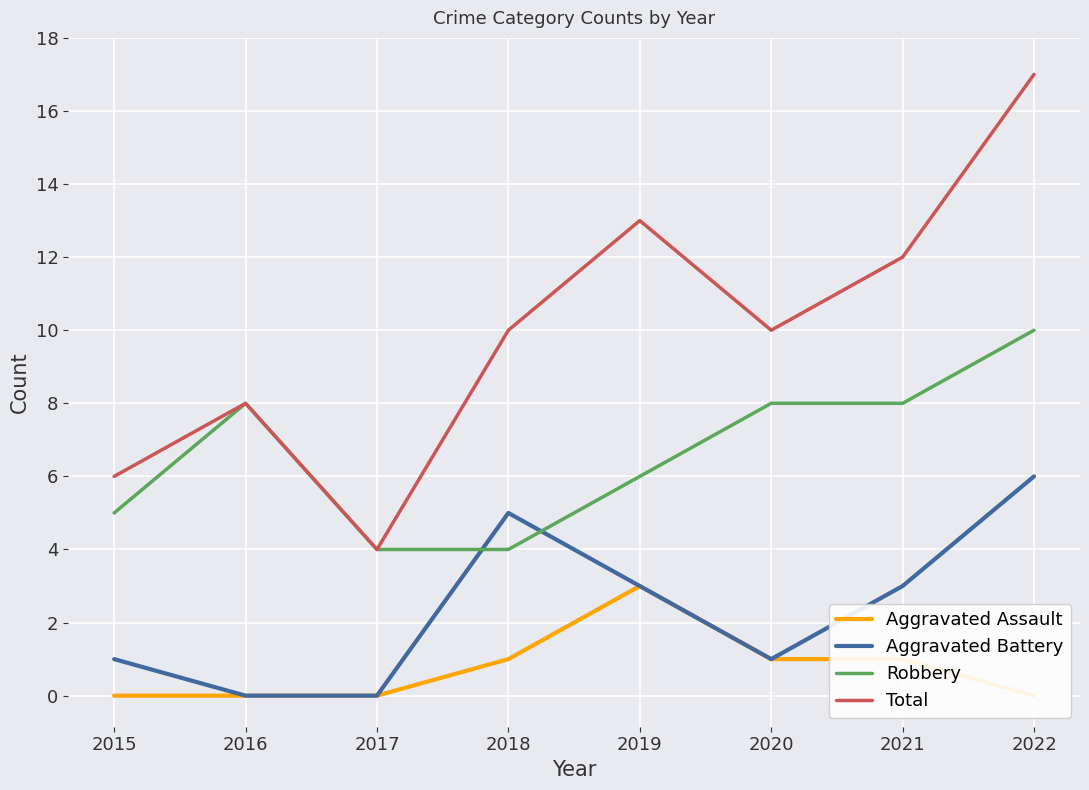

Reading left to right, transcribe all the data shown in this chart.

Aggravated Assault: 2015=0	2016=0	2017=0	2018=1	2019=3	2020=1	2021=1	2022=0
Aggravated Battery: 2015=1	2016=0	2017=0	2018=5	2019=3	2020=1	2021=3	2022=6
Robbery: 2015=5	2016=8	2017=4	2018=4	2019=6	2020=8	2021=8	2022=10
Total: 2015=6	2016=8	2017=4	2018=10	2019=13	2020=10	2021=12	2022=17